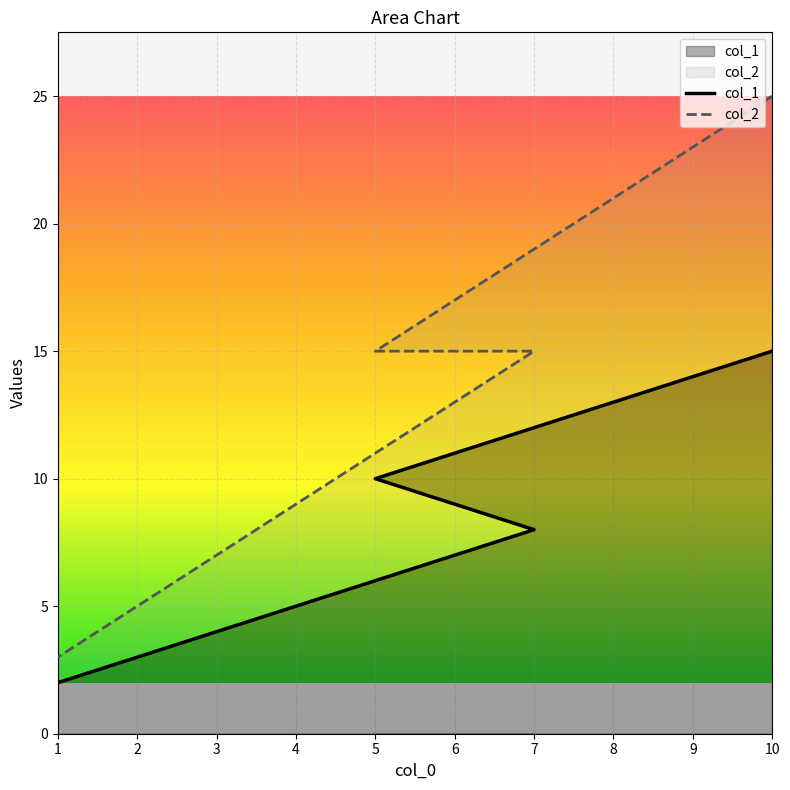

What is the sum of all col_1 values?

35